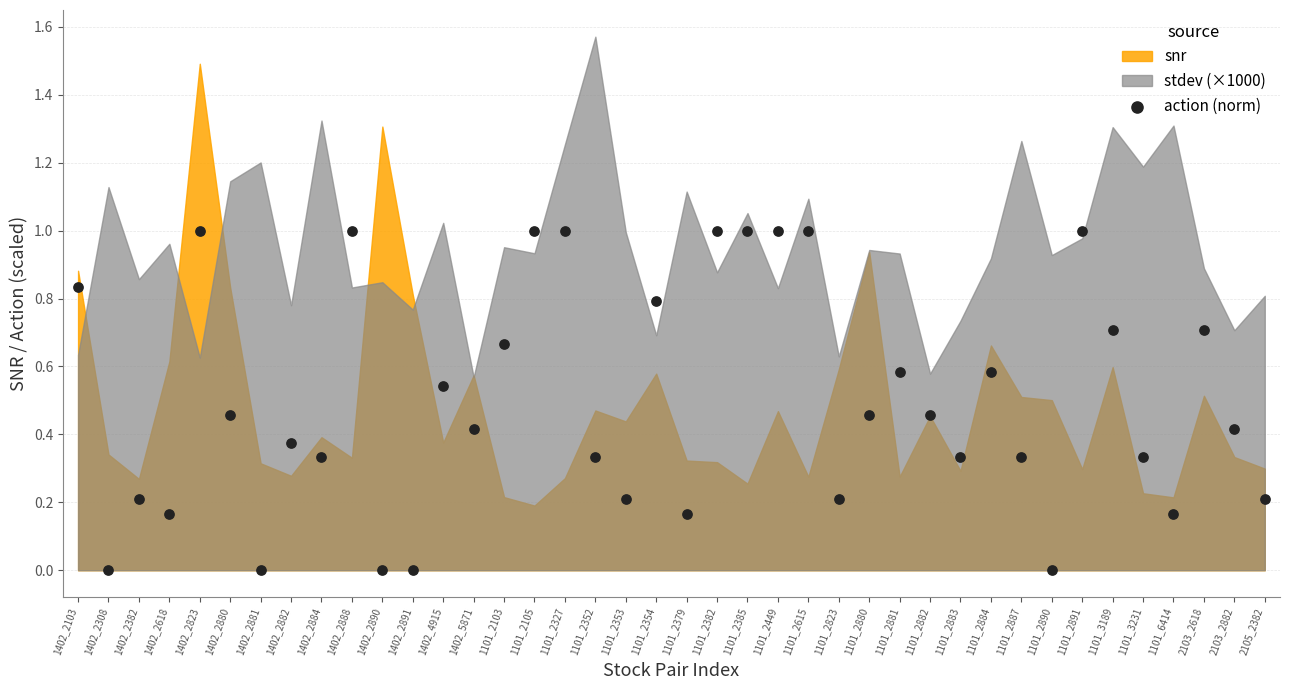

What is the range of Y values (max minus min)?

1.0